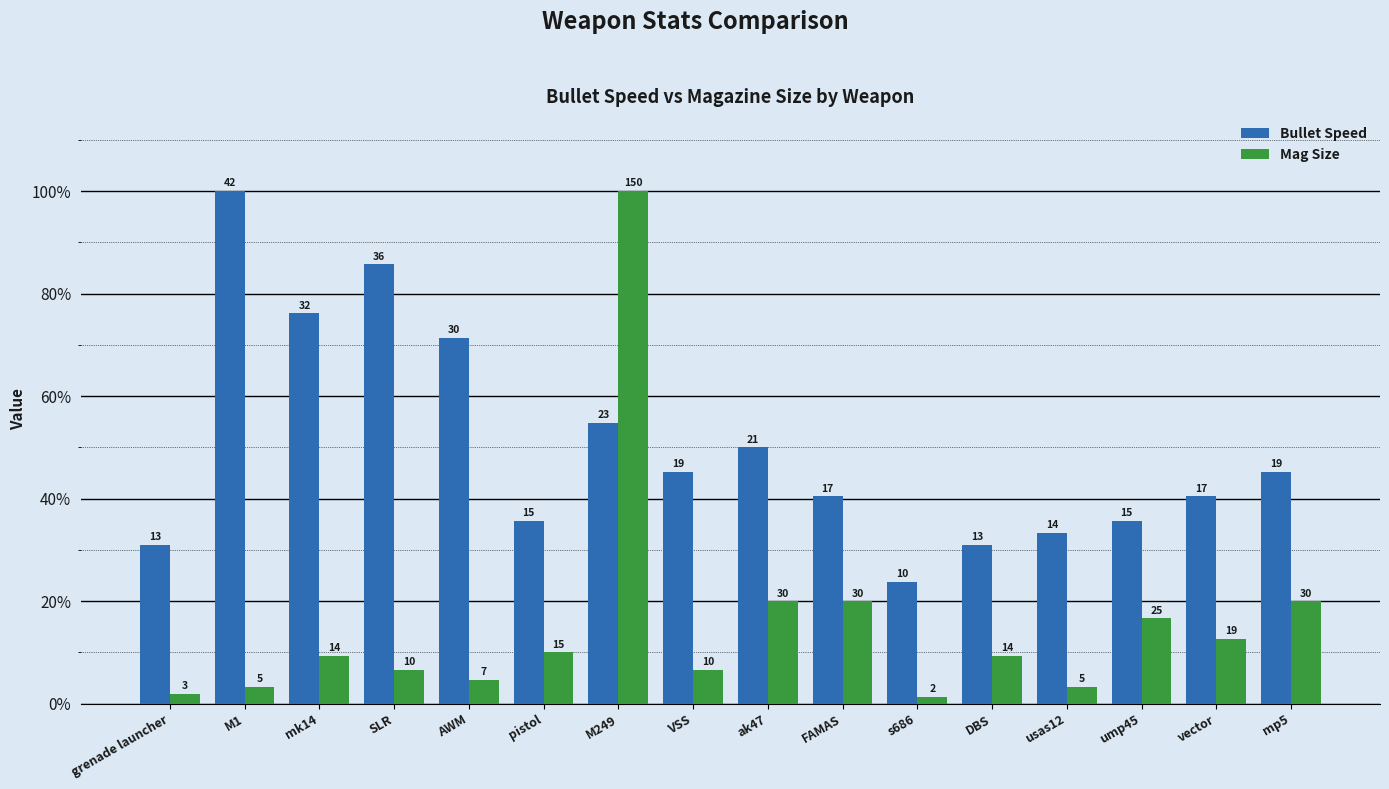

How many groups of bars are there?

16